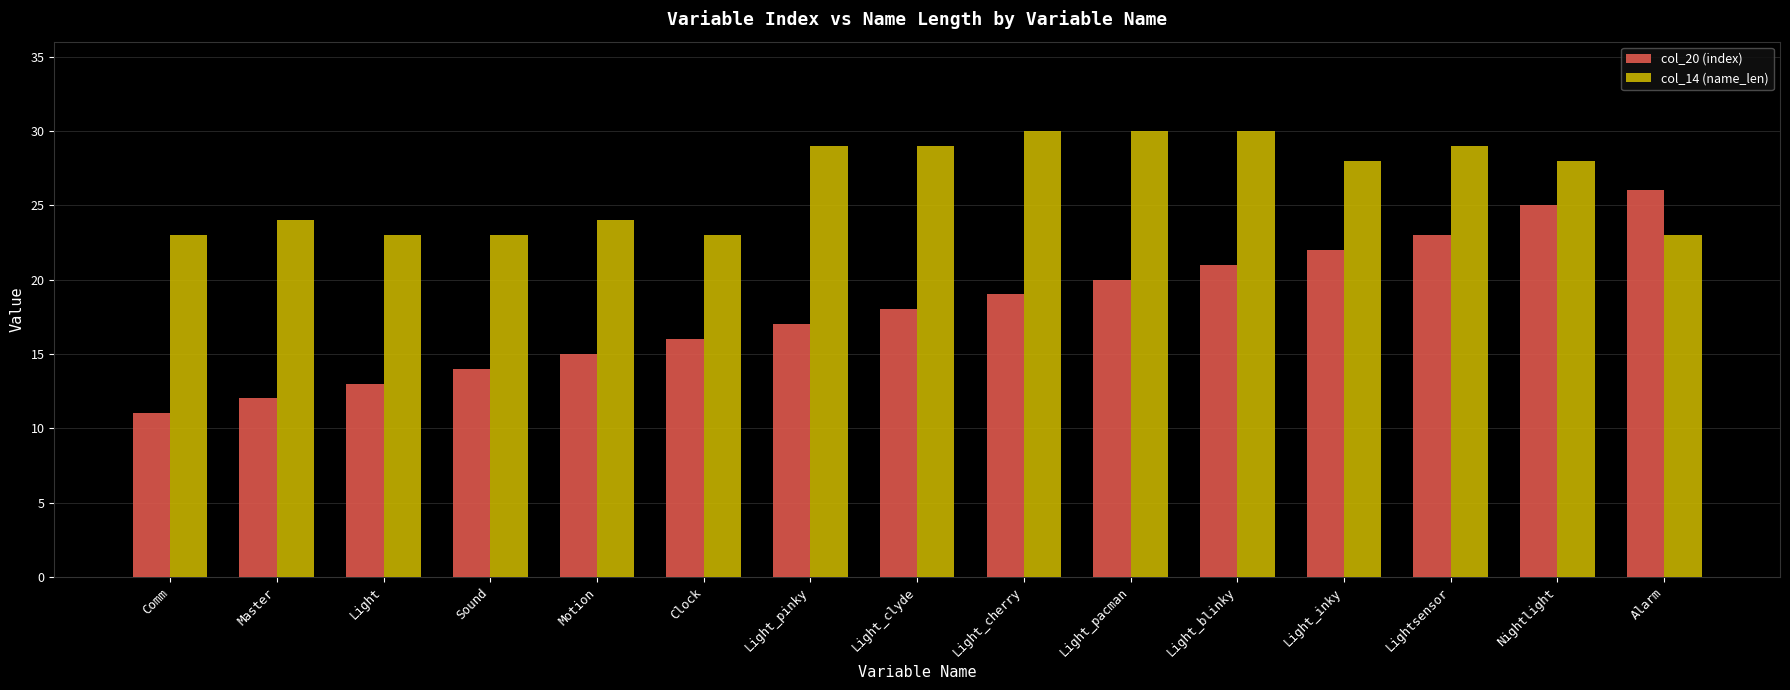

What is the label of the 6th bar from the right?

Light_pacman